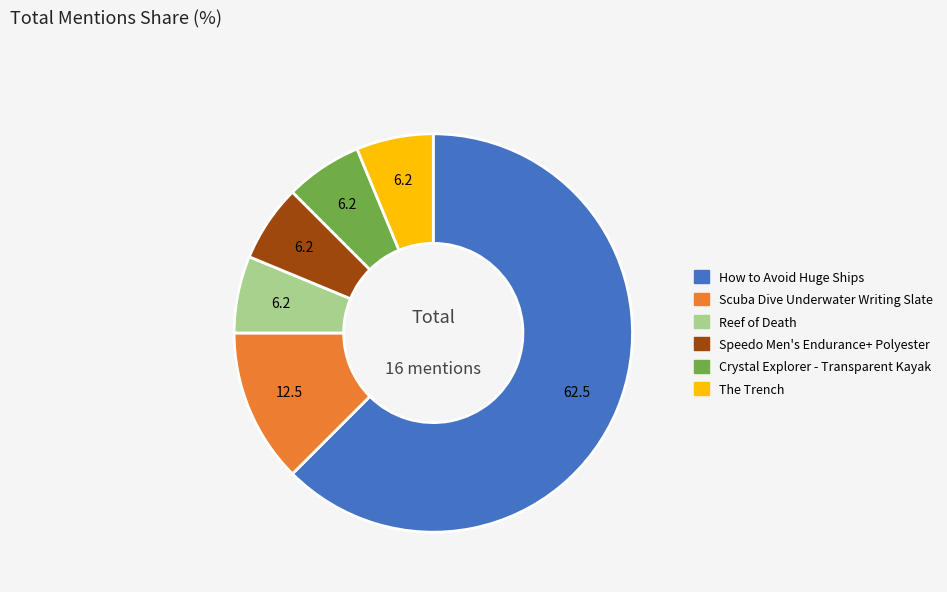

True or false: How to Avoid Huge Ships accounts for 56% of the total.

False